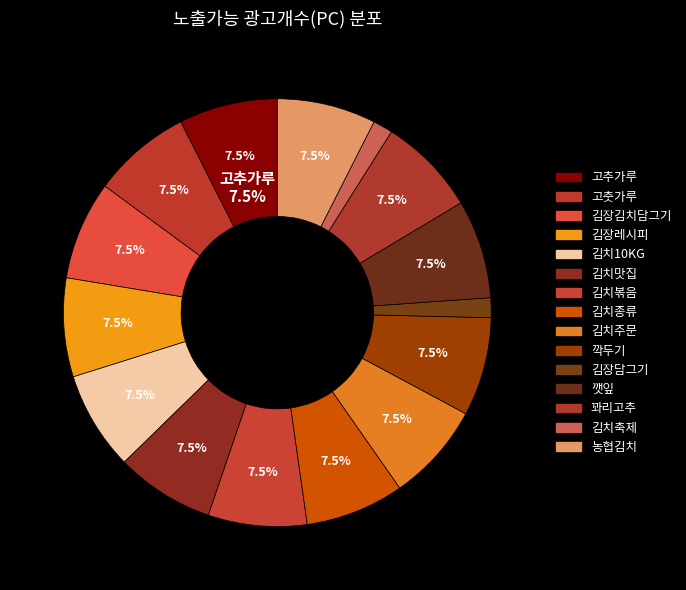

Do 김장김치담그기 and 고춧가루 together represent more than half of the pie?

No